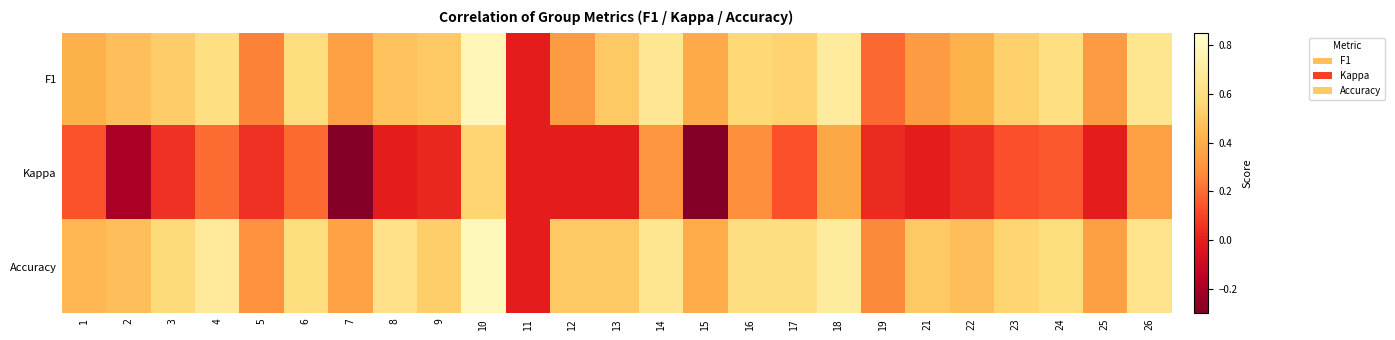

Between 19 and 15, which is larger?

15